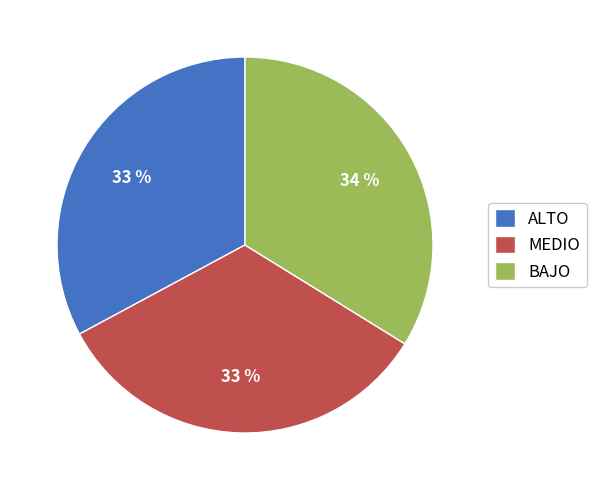

To the nearest percent, what is the average slice percentage?

33%